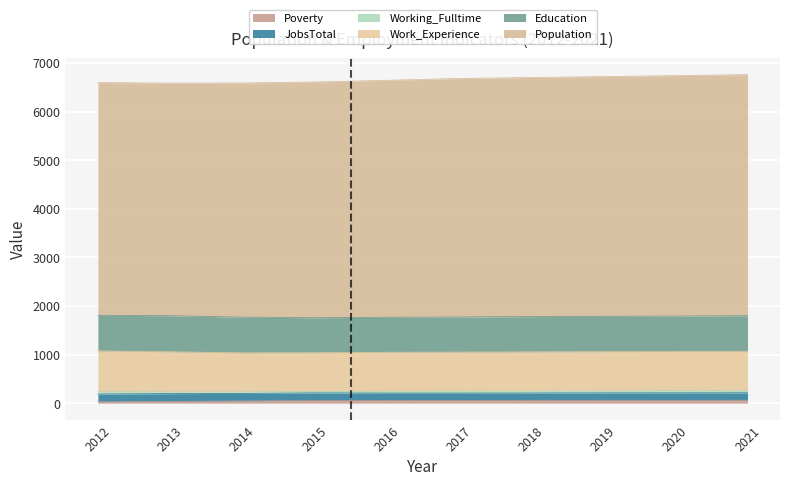

Which series has the widest spread of values?

Population